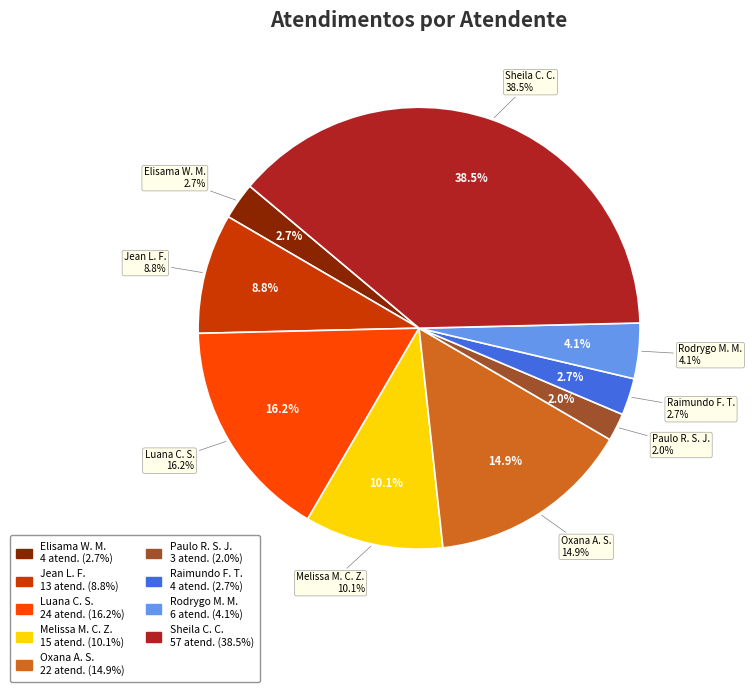

Approximately how many times larger is the value at Raimundo Francisco Taborda compared to Elisama Walter Machado?

1.0